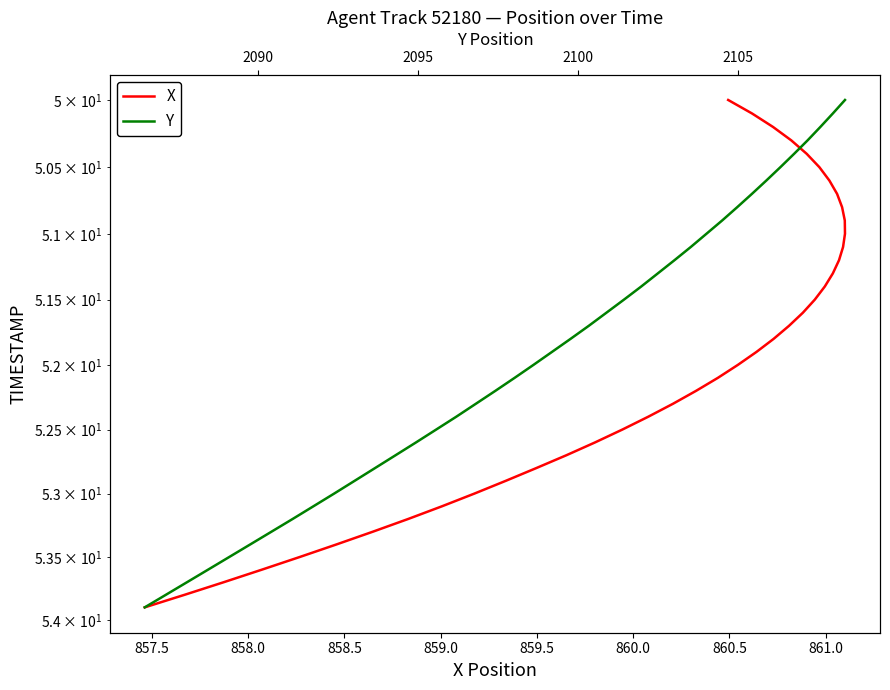

True or false: X and Y intersect in this chart.

False